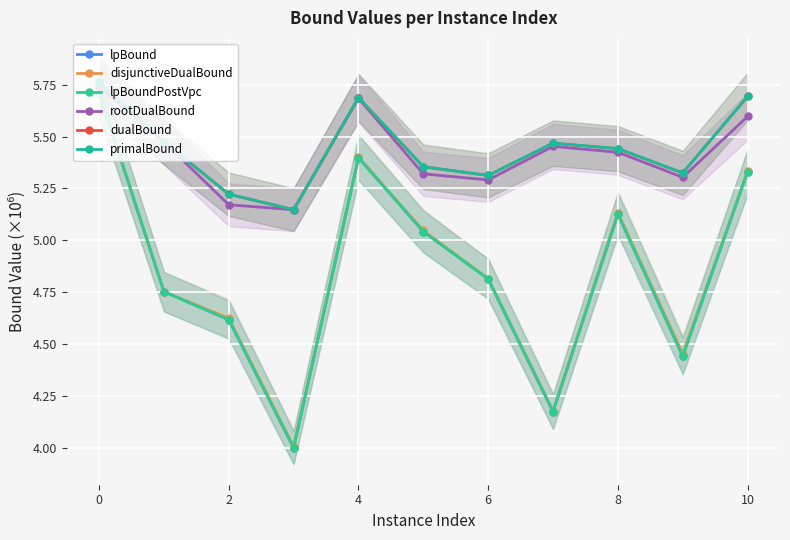

What is the minimum value shown in the chart?

4.0